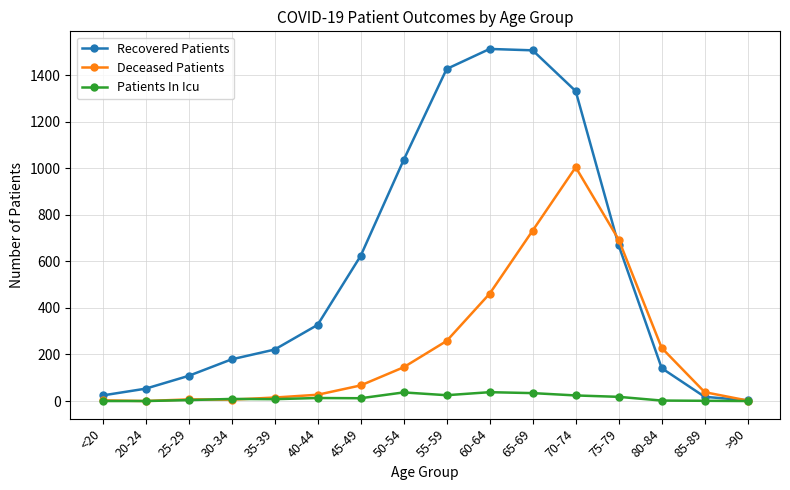

The Deceased Patients series shows 108 at 60-64. True or false?

False